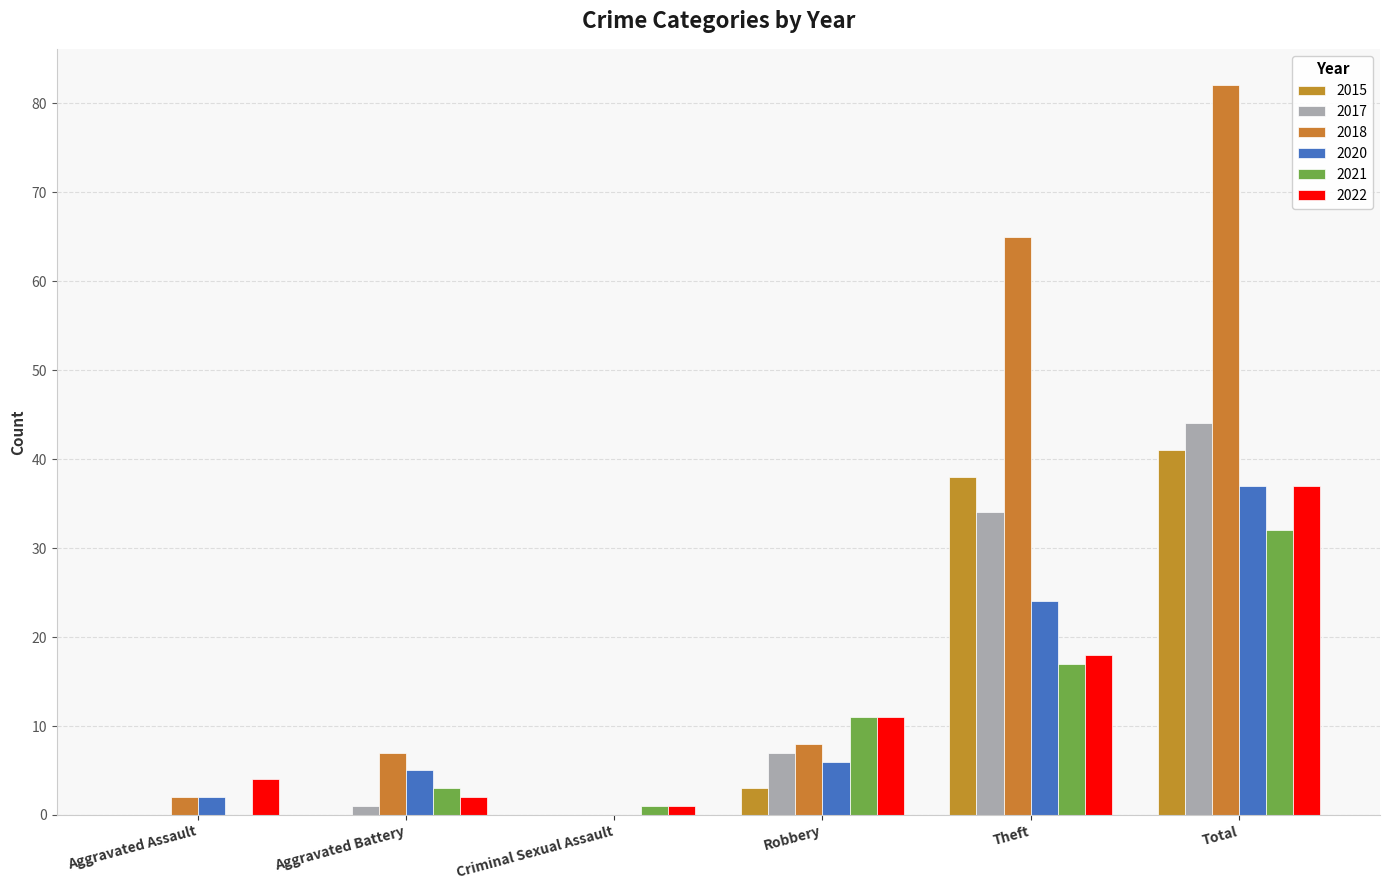

What is the label of the 1st bar from the left?

Aggravated Assault